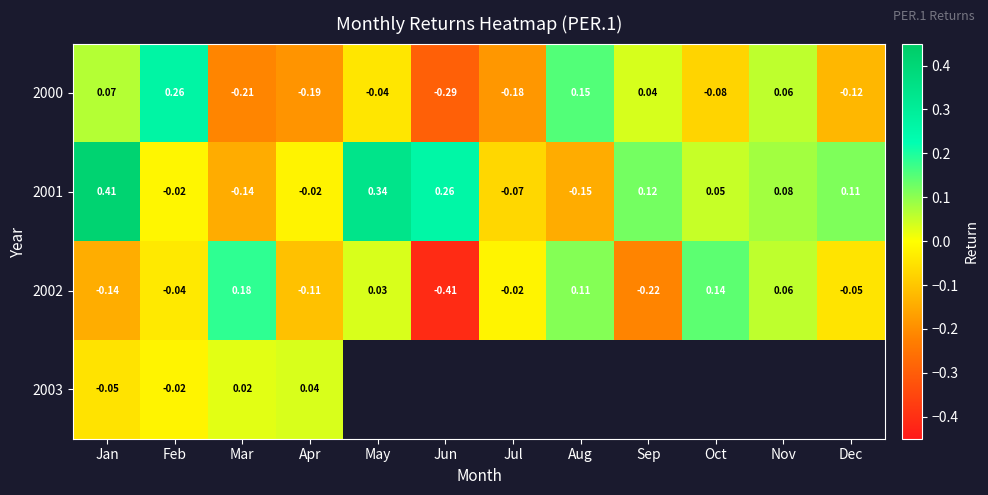

Which category has the lowest value in the 2000 series?

Jun